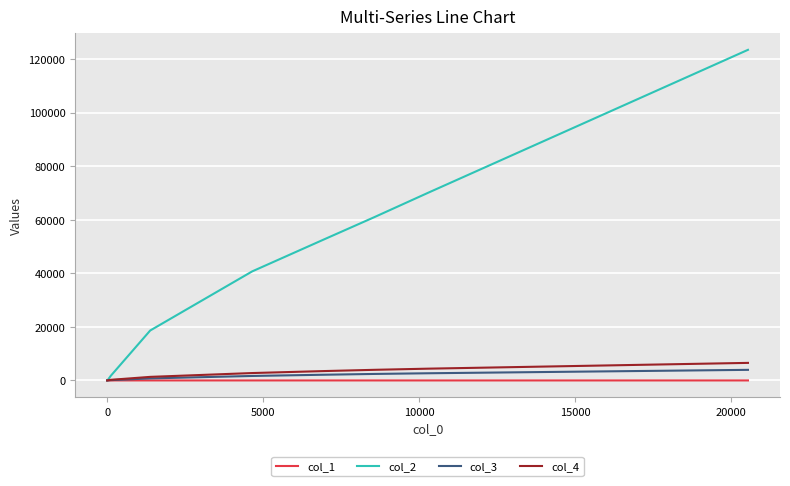

Which series has the largest total across all categories?

col_2